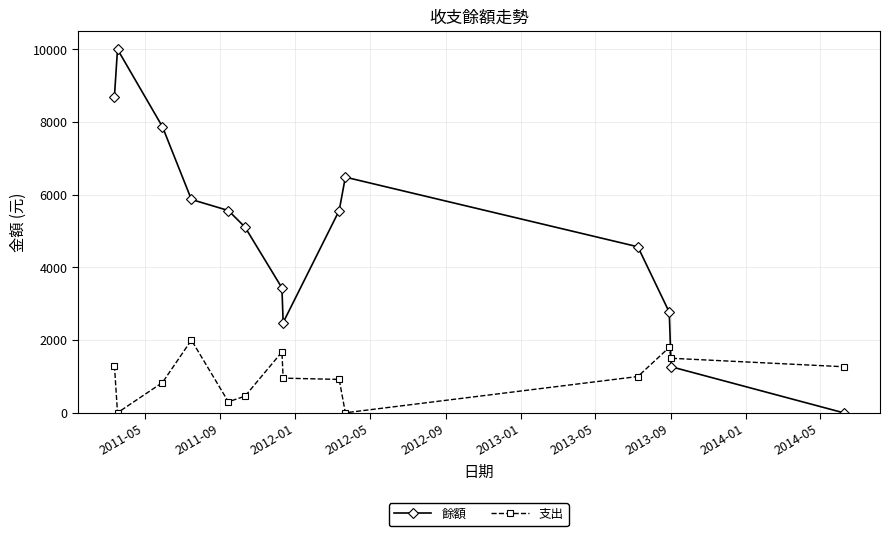

What is the greatest value displayed?

10000